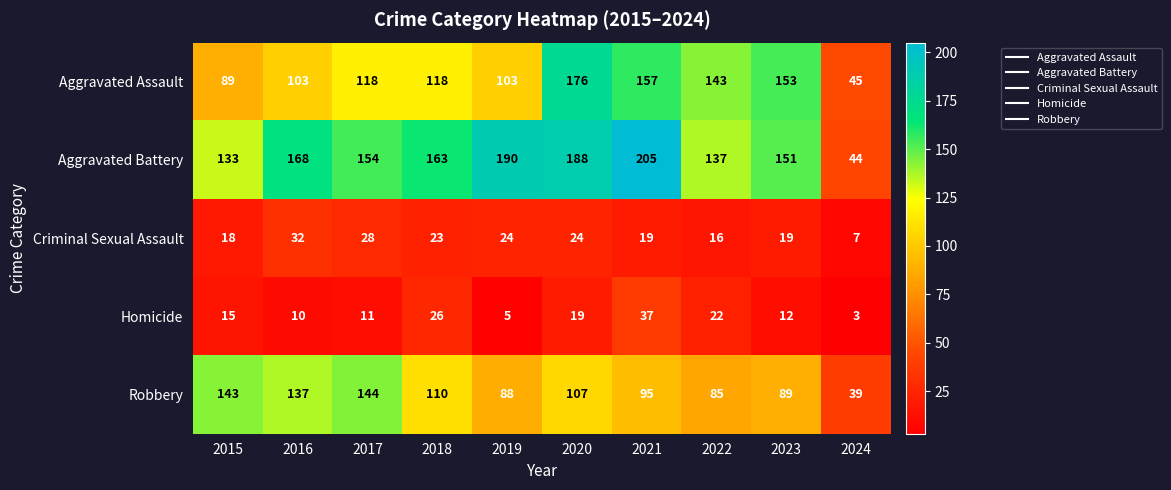

What is the smallest value displayed?

3